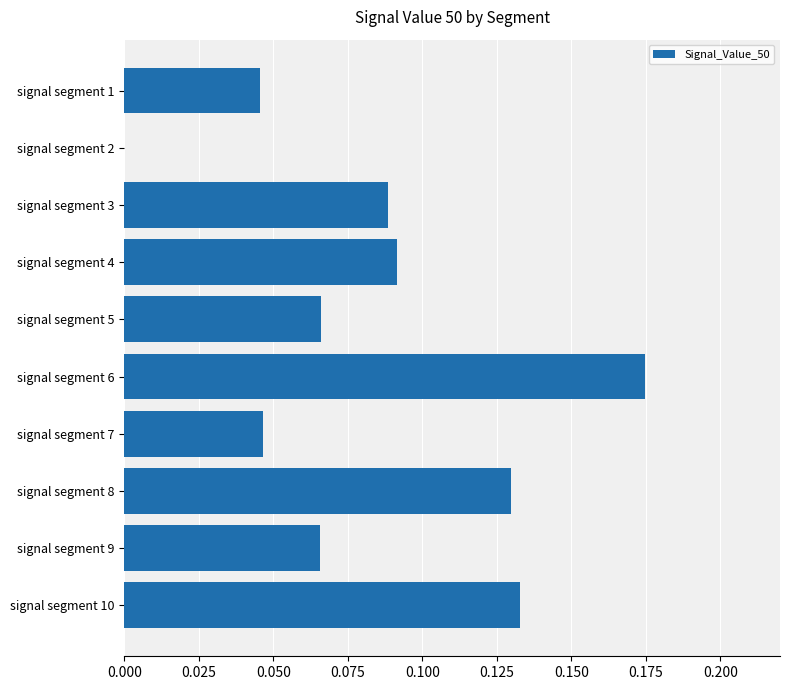

The value at signal segment 1 is 0.0. True or false?

True